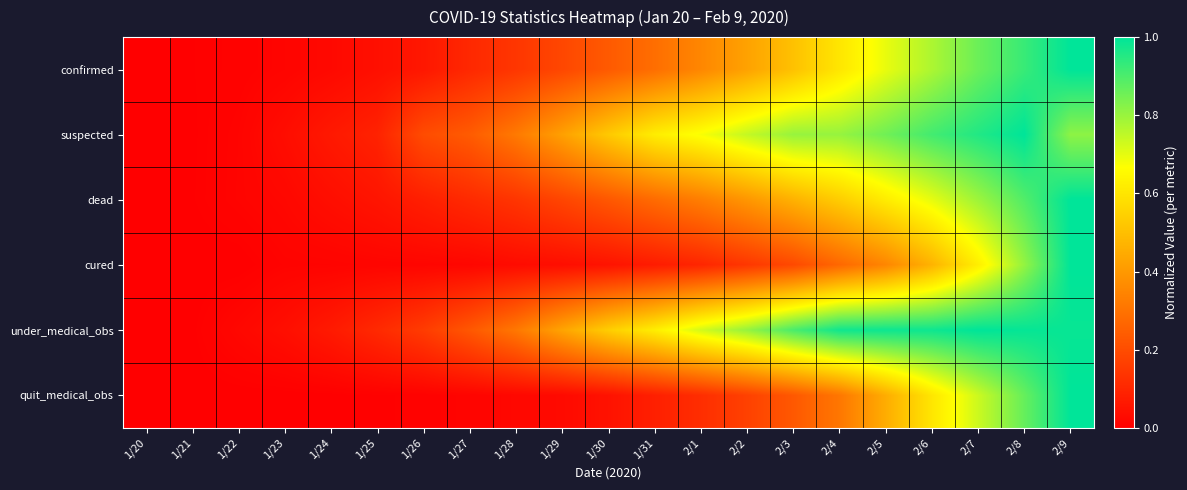

What is the difference between the highest and lowest values at 1/31?

0.5